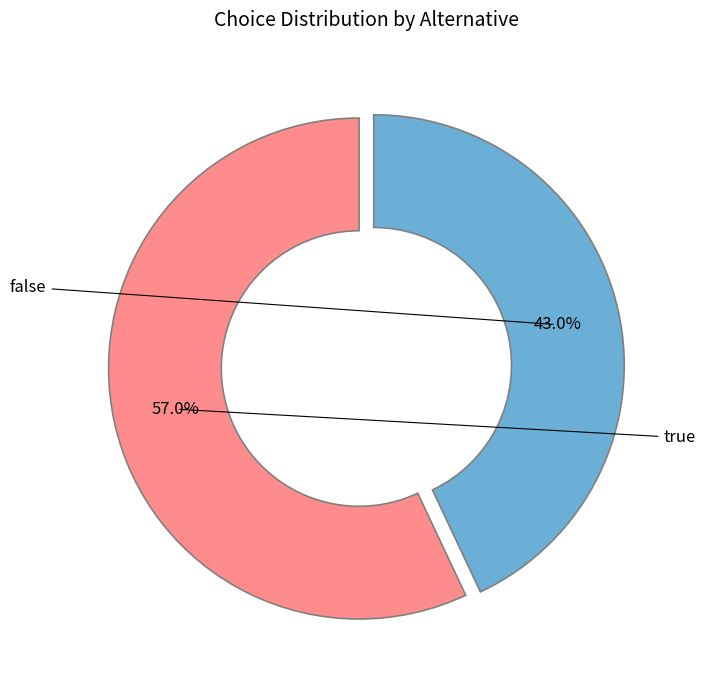

To the nearest percent, what portion does true represent?

57%